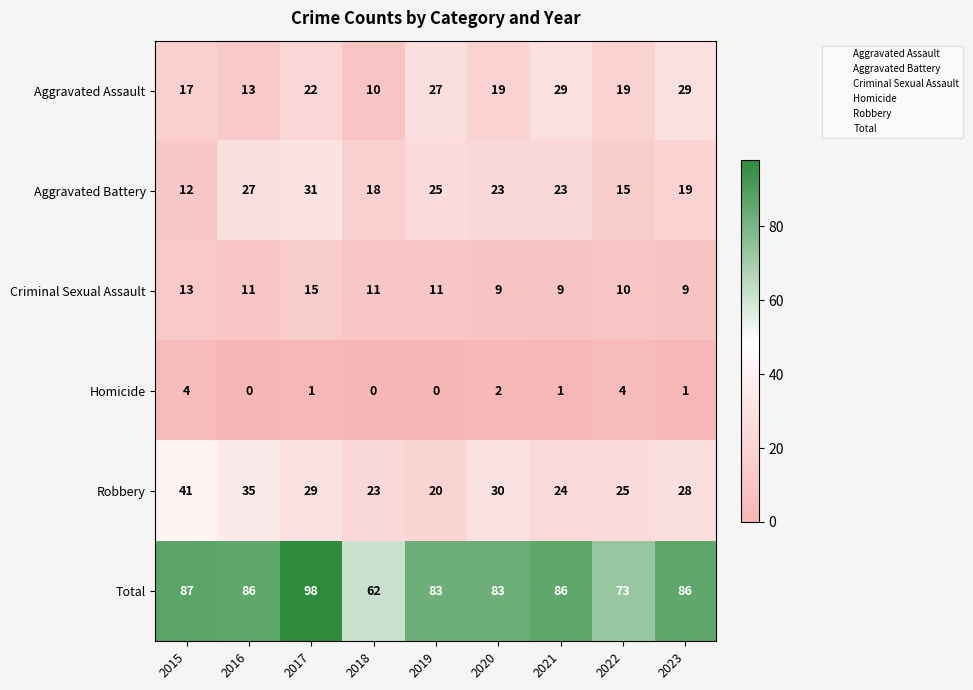

What is the sum of all Criminal Sexual Assault values?

98